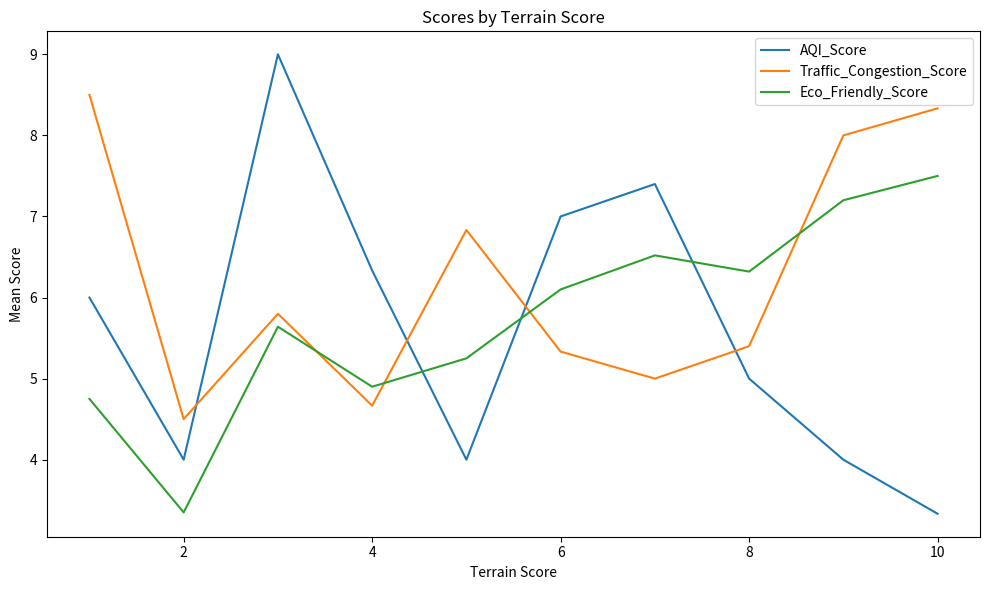

After their last crossing, which series has the higher values: AQI_Score or Eco_Friendly_Score?

Eco_Friendly_Score